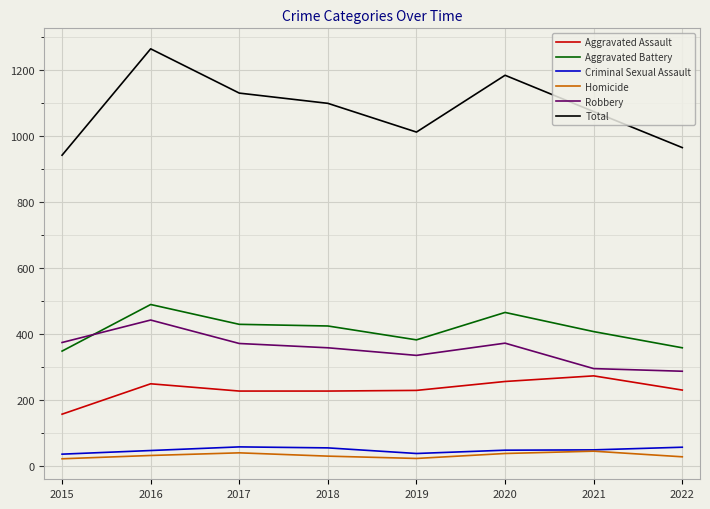

True or false: Robbery has a value of 296 at 2021.

True